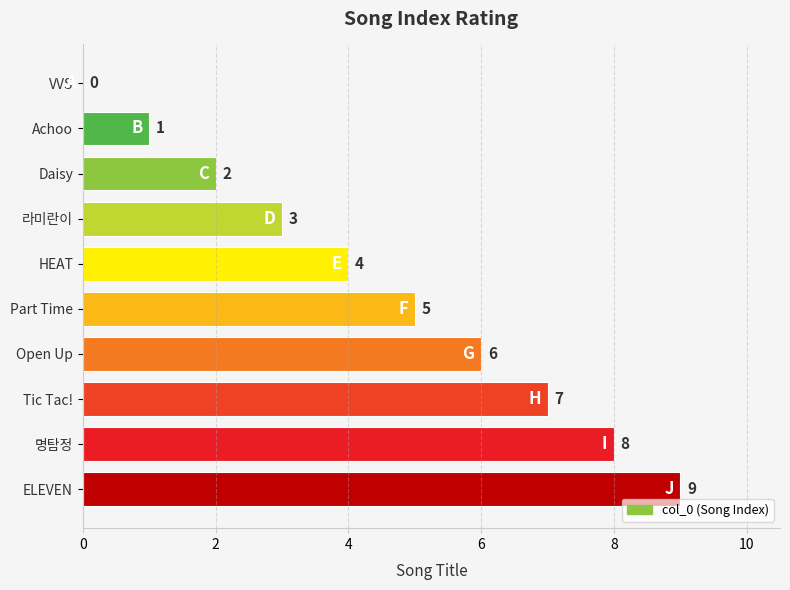

How many values are above zero?

9